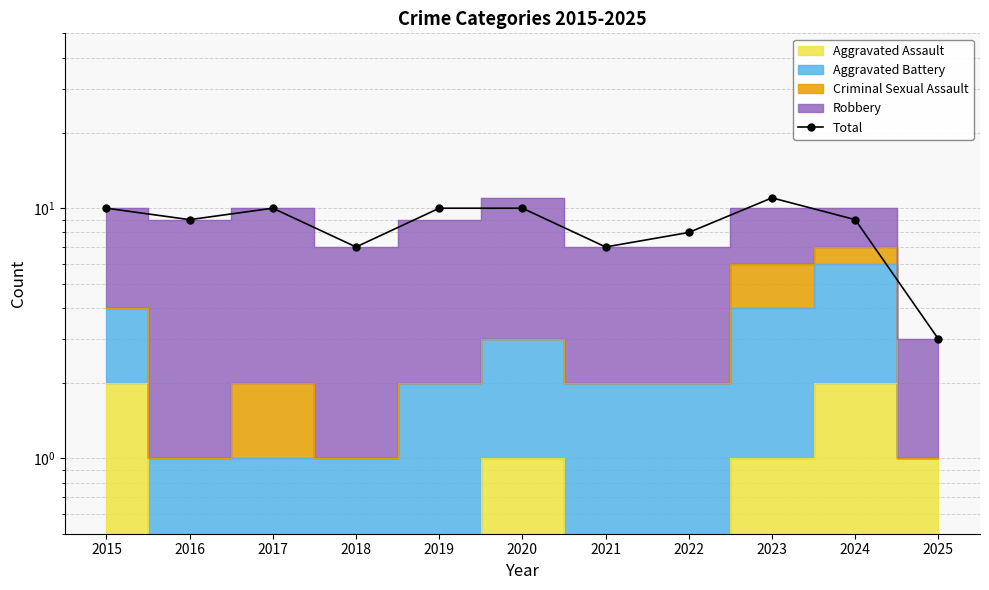

What is the smallest value displayed?

3